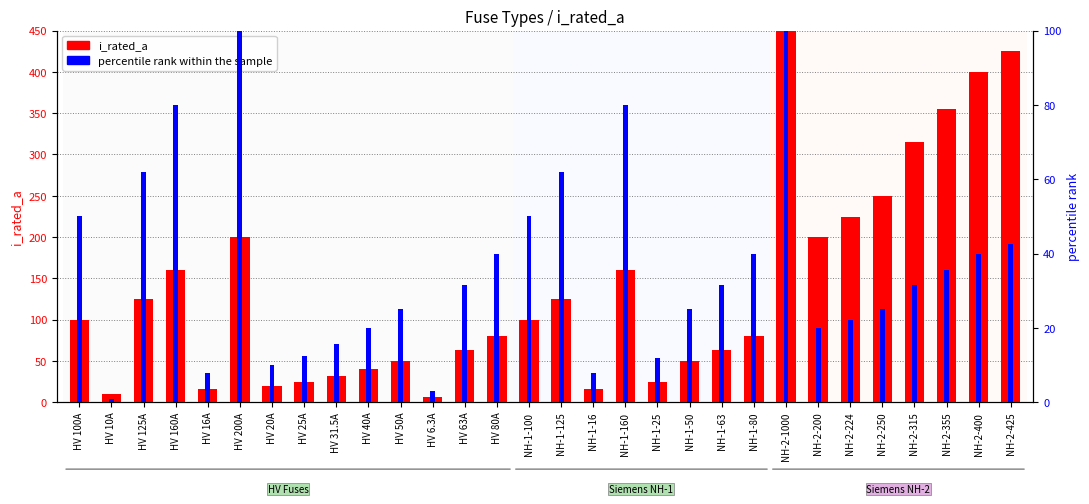

What is the greatest value displayed?

1000.0